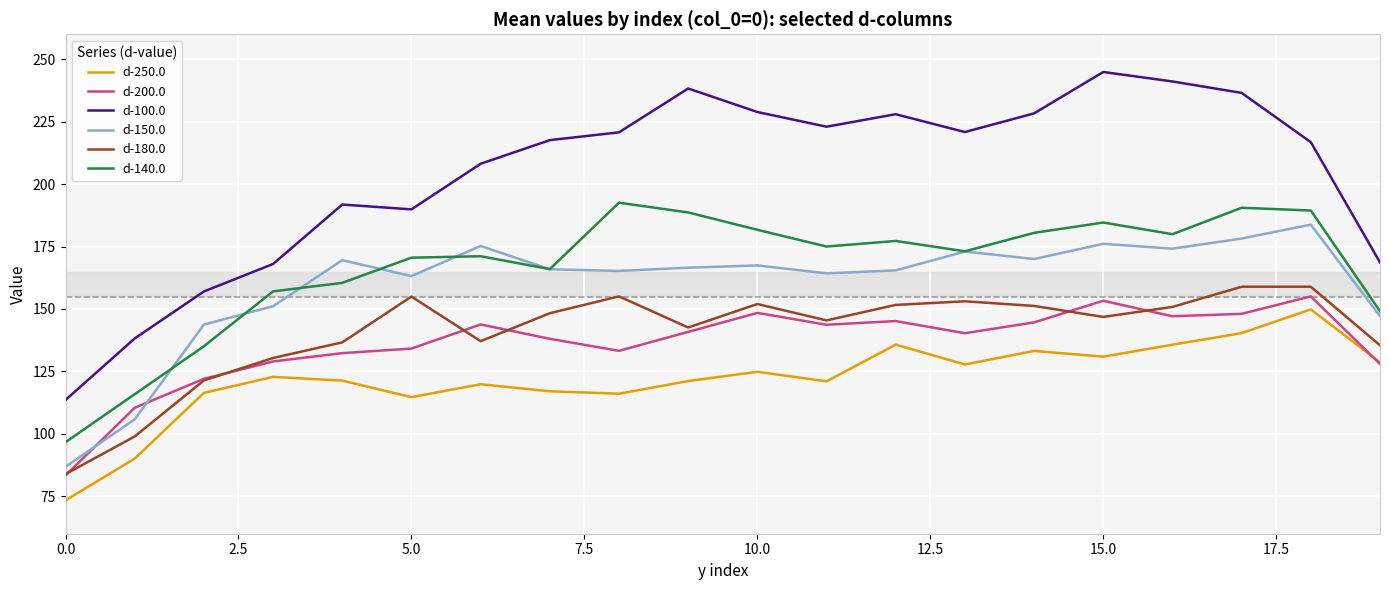

Which series has the largest range (max minus min)?

d-100.0